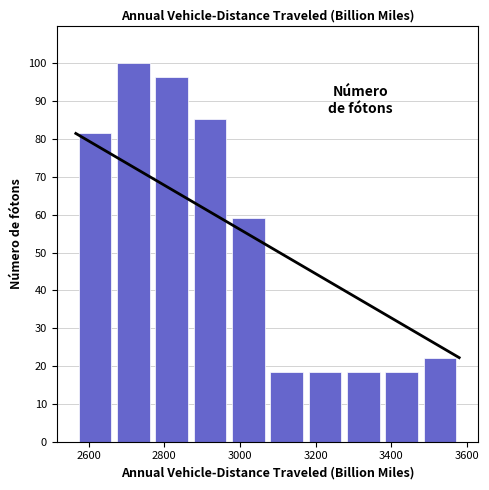

Reading left to right, list every bar in this chart as the range it spans on the x-axis followed by its height. Neither the bar edges nor the heights are printed on the chart, so give them approximately, as read against the axes.

2560 to 2660: 81
2660 to 2760: 100
2760 to 2880: 96
2880 to 2980: 85
2980 to 3080: 59
3080 to 3180: 19
3180 to 3280: 19
3280 to 3380: 19
3380 to 3480: 19
3480 to 3580: 22